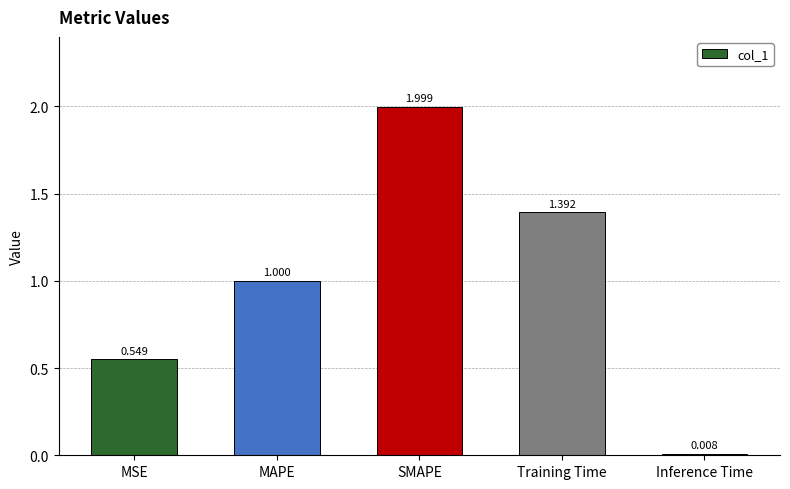

The value at MAPE is 1.4. True or false?

False